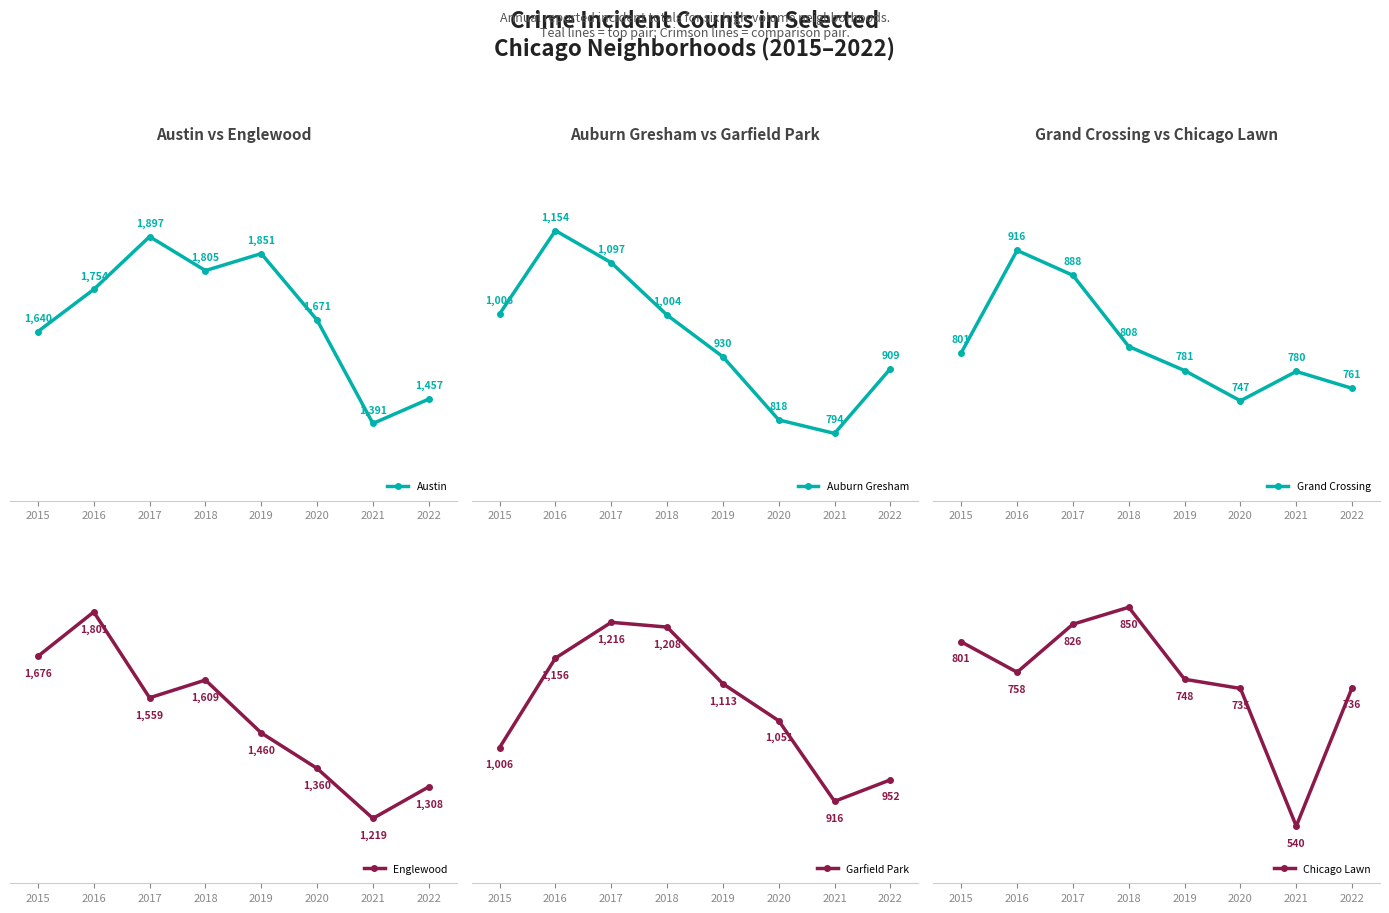

The Auburn Gresham series shows 1006 at 2015. True or false?

True